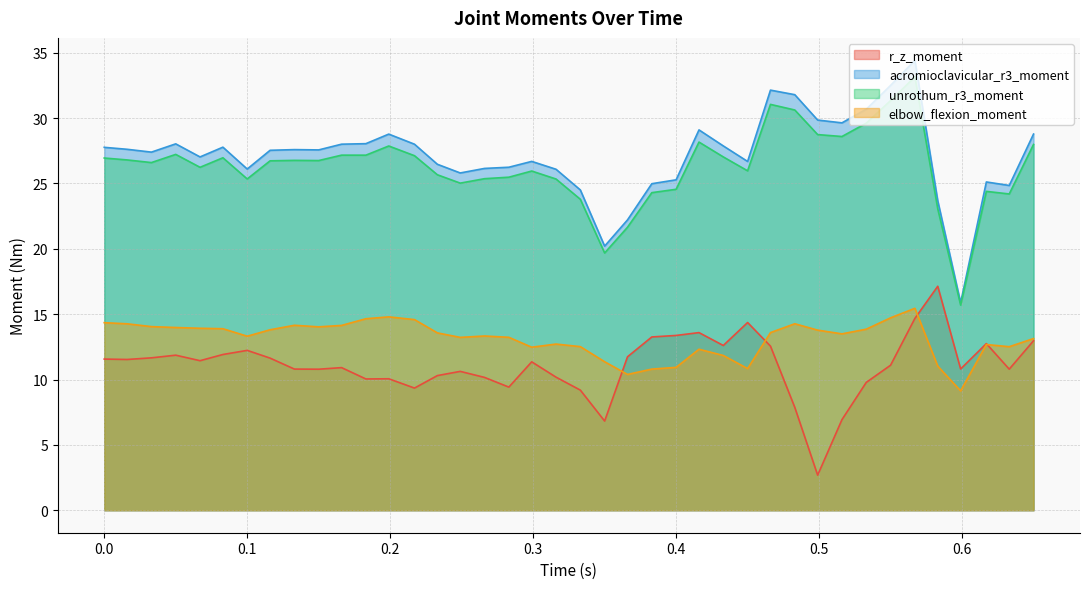

At which category does the chart reach its peak across all series?

0.567